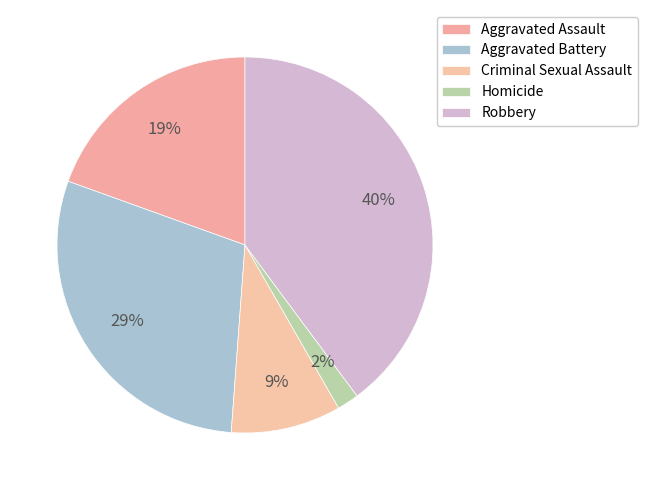

Count the number of slices in the pie.

5